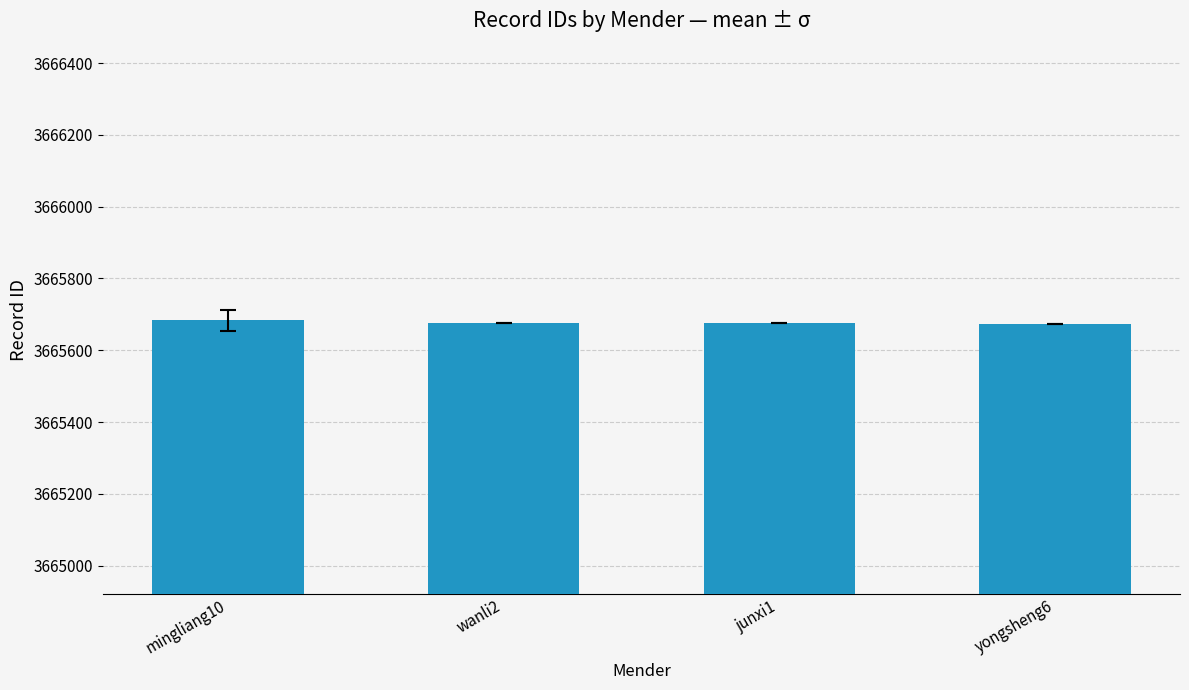

What is the average value?

3665677